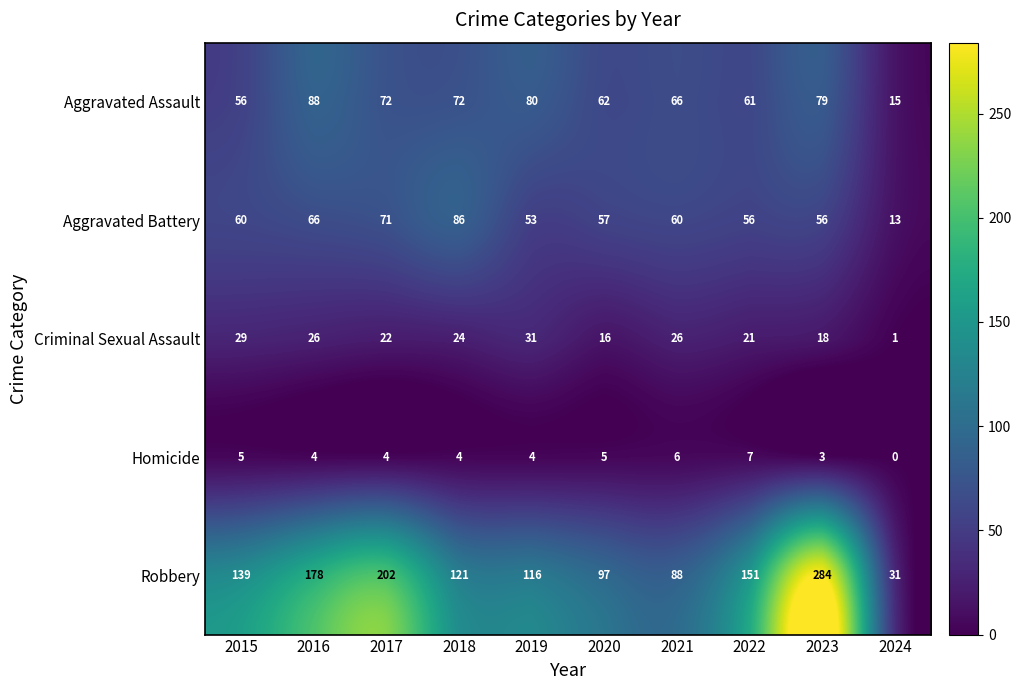

The value of Robbery at 2019 is 116. True or false?

True